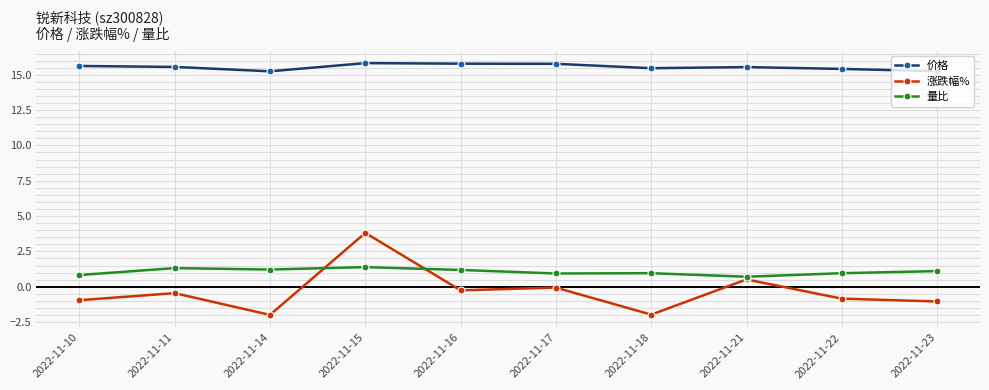

At which category is the sum across all series the highest?

2022-11-15